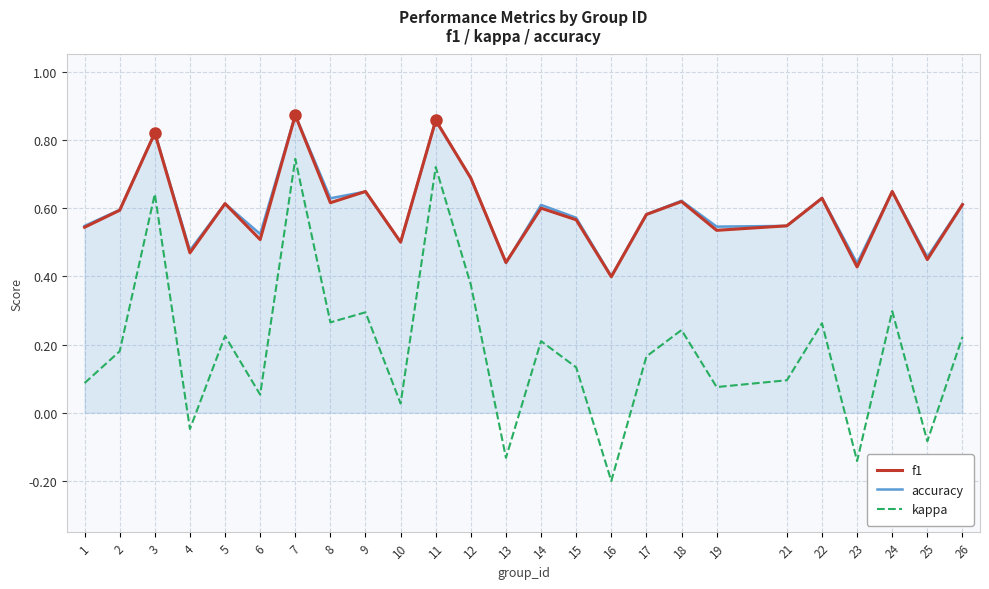

How many values in kappa are above zero?

20